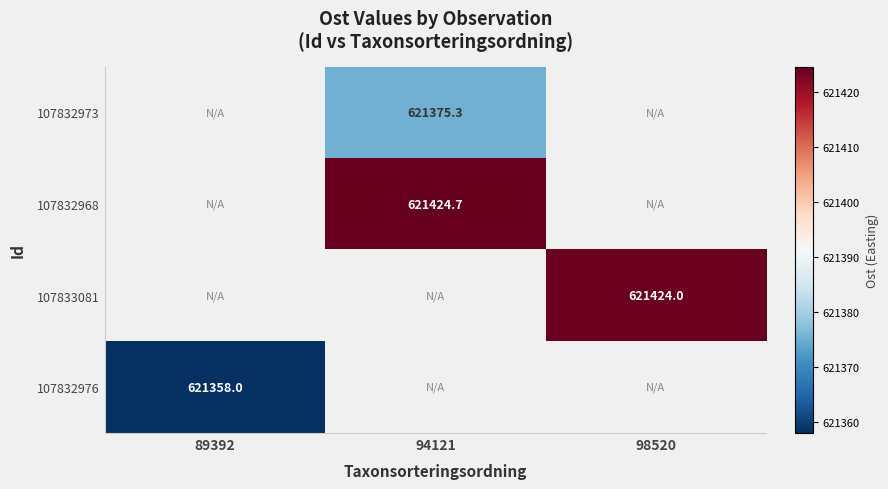

Is the value of 107833081 at 98520 greater than the value of 107832973 at 94121?

Yes